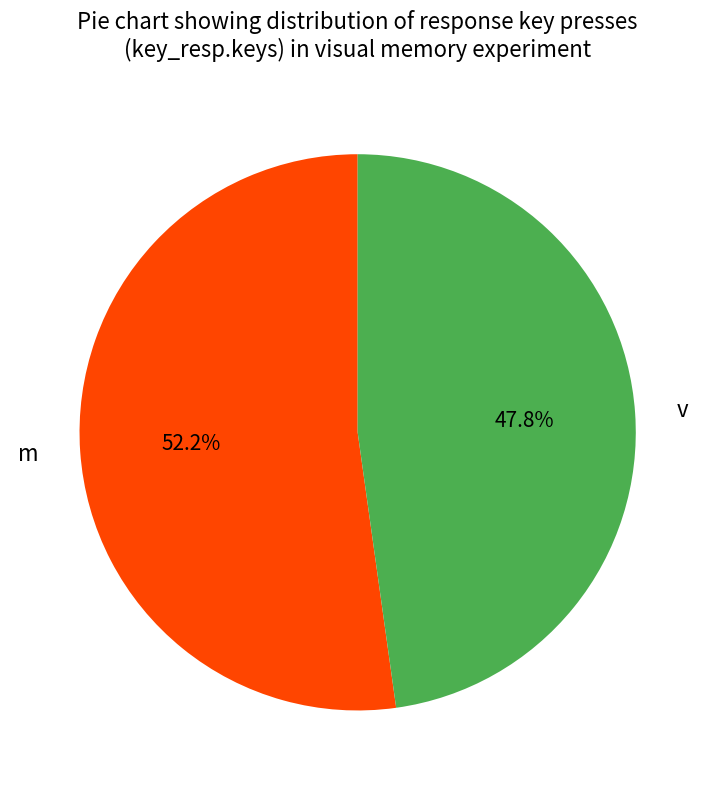

How many slices are in this pie chart?

2